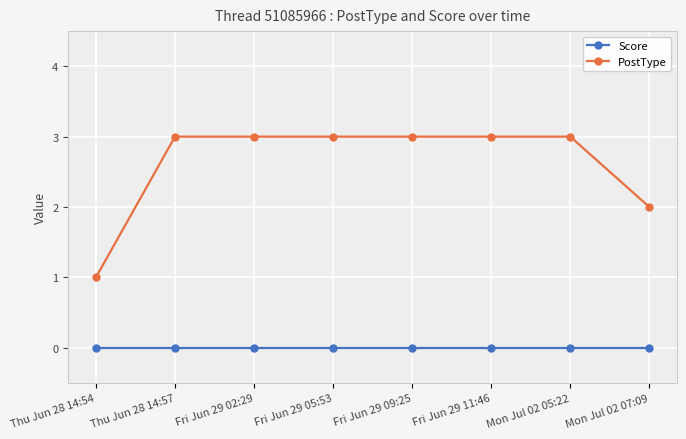

Does the chart display data point markers on the line(s)?

Yes